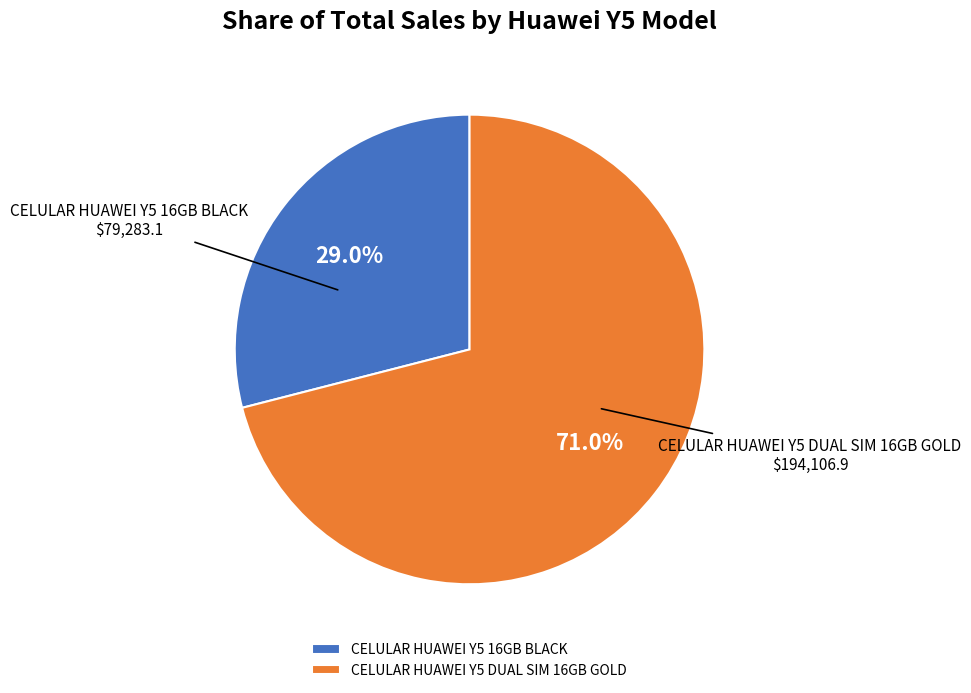

What percentage do CELULAR HUAWEI Y5 DUAL SIM 16GB GOLD and CELULAR HUAWEI Y5 16GB BLACK together represent?

100.0%